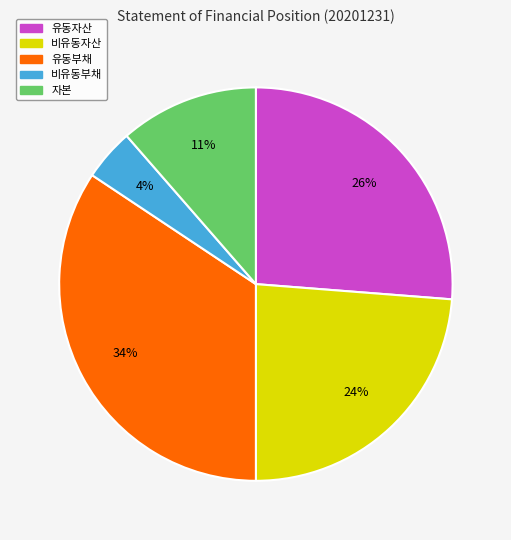

True or false: 비유동자산 accounts for 24% of the total.

True